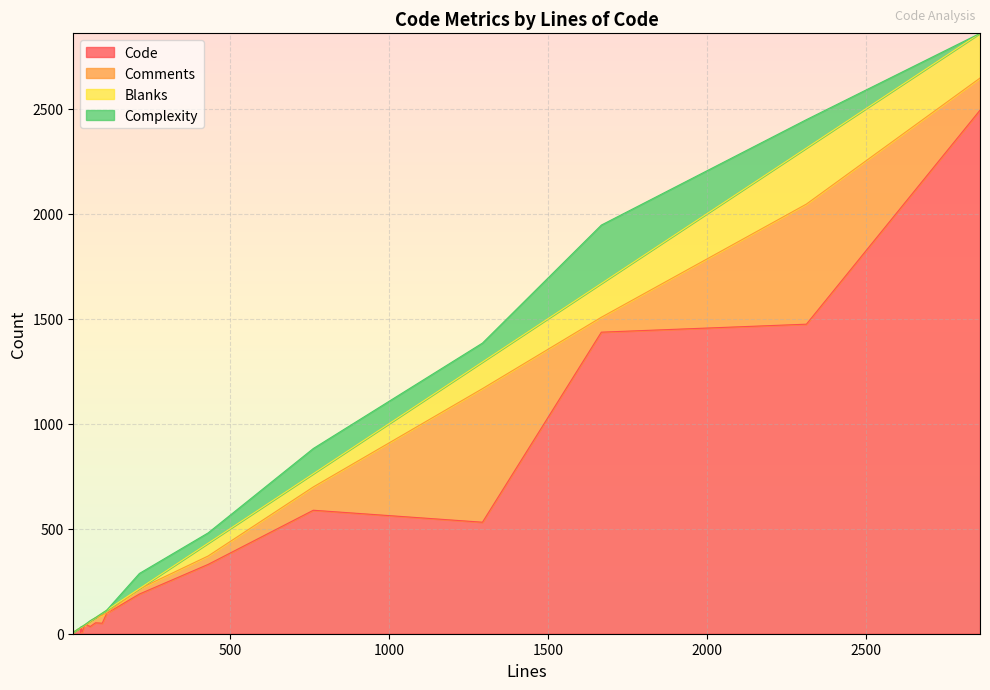

What is the sum of the Blanks values at 2313 and 42?

271